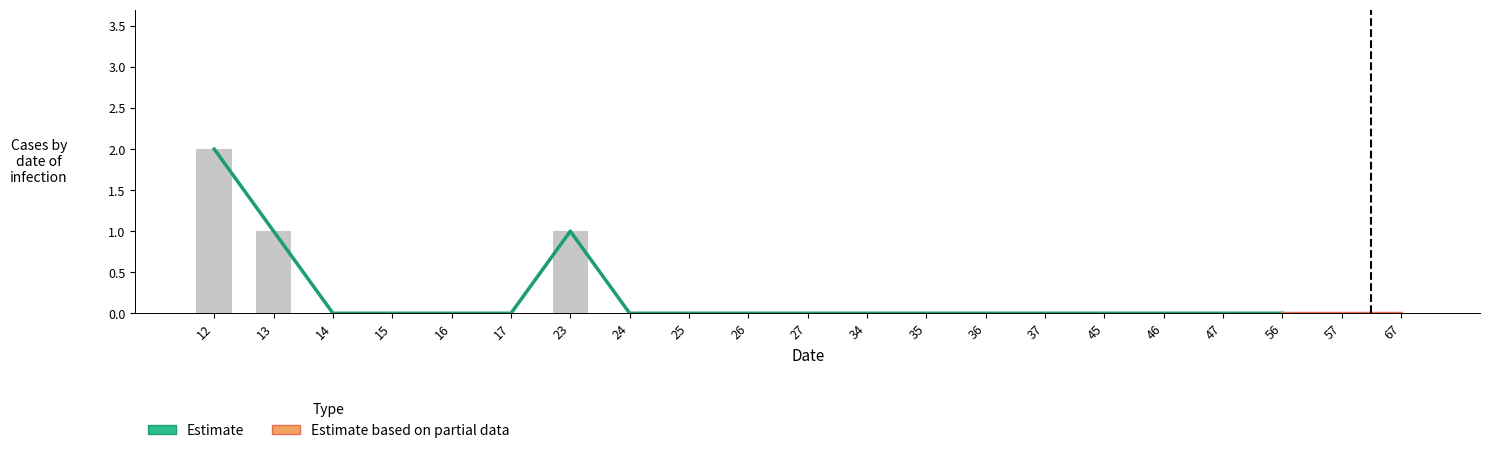

Count the number of categories in the chart.

21